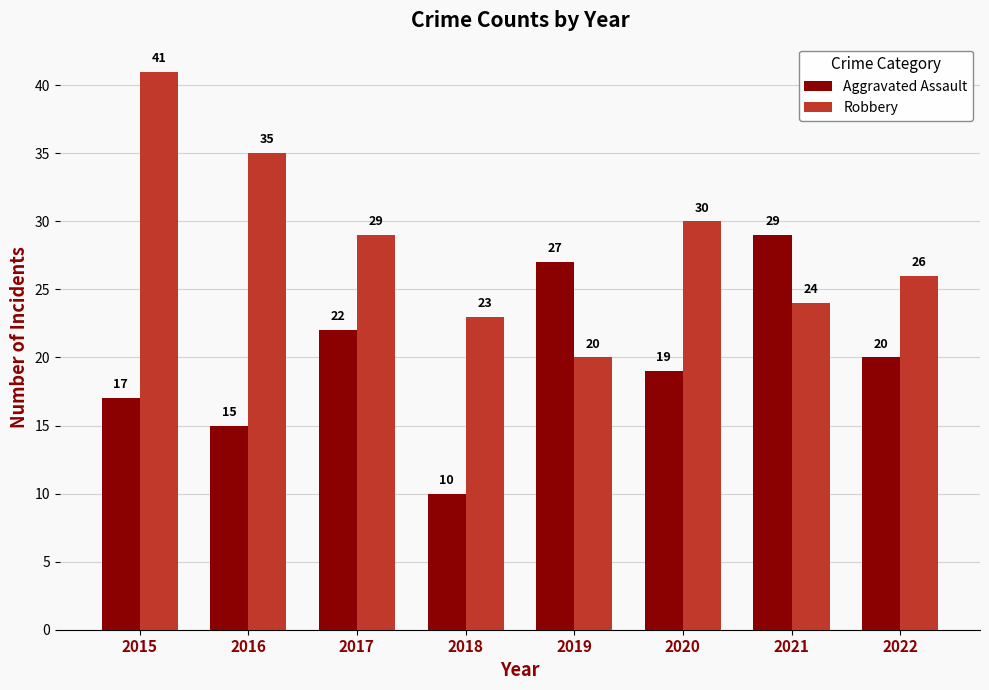

Reading left to right, what are all the values shown in this chart?

Aggravated Assault: 17	15	22	10	27	19	29	20
Robbery: 41	35	29	23	20	30	24	26